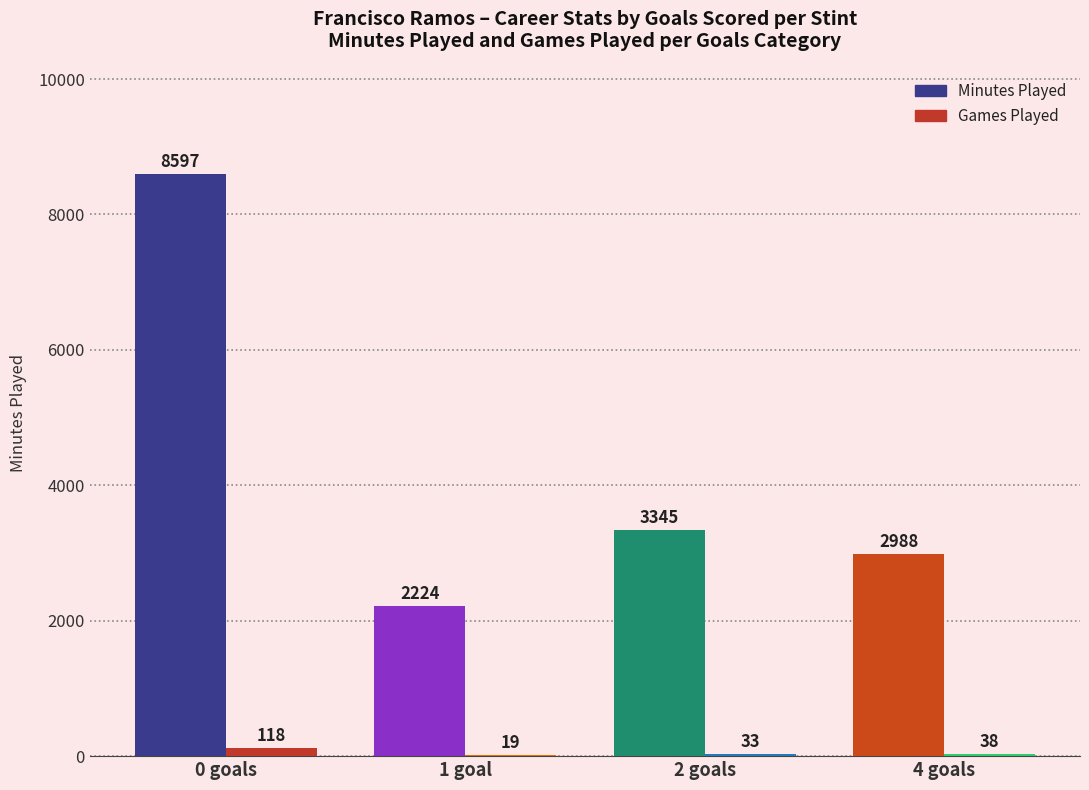

The Games Played series shows 33 at 2 goals. True or false?

True